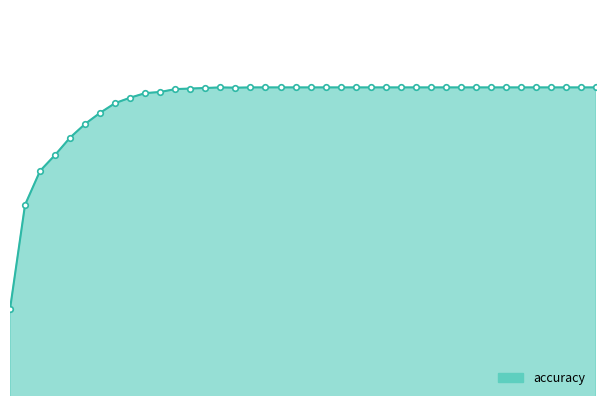

What is the lowest value of the accuracy_markers series?

0.9